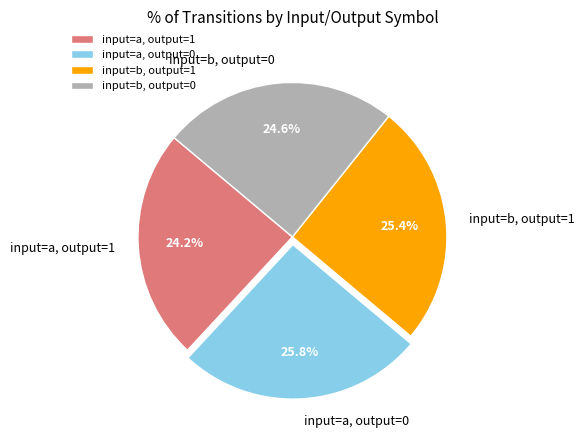

How many slices are in this pie chart?

4